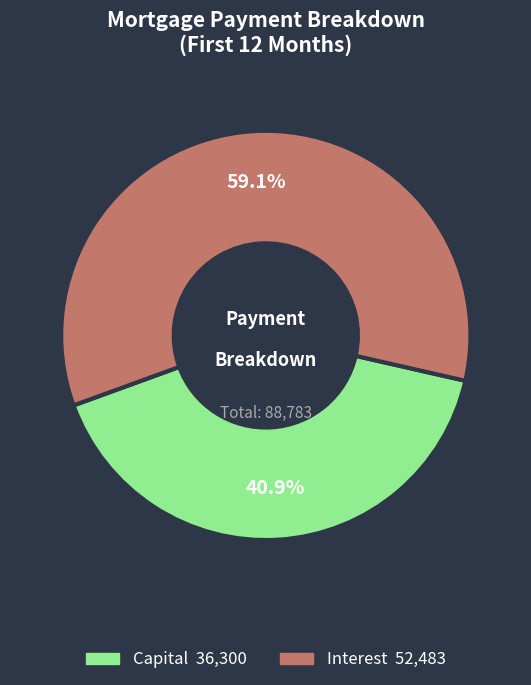

Does any single category account for the majority?

Yes